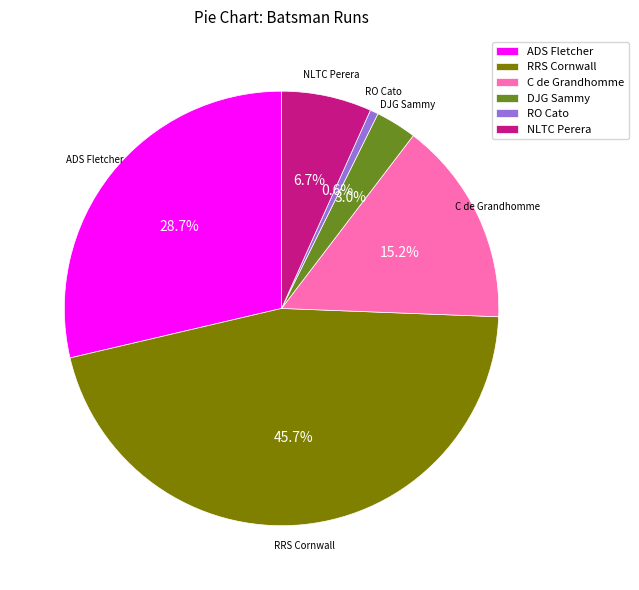

Is RRS Cornwall the majority of the pie?

No